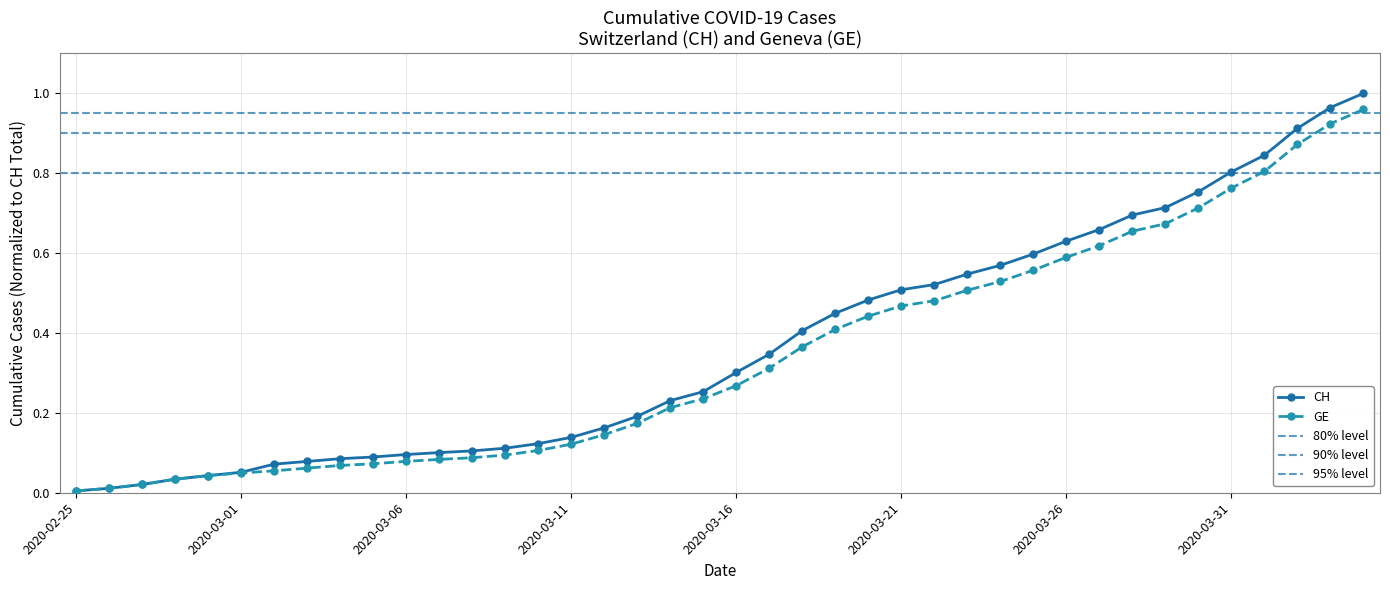

True or false: GE has more than 2 interior local peaks.

False